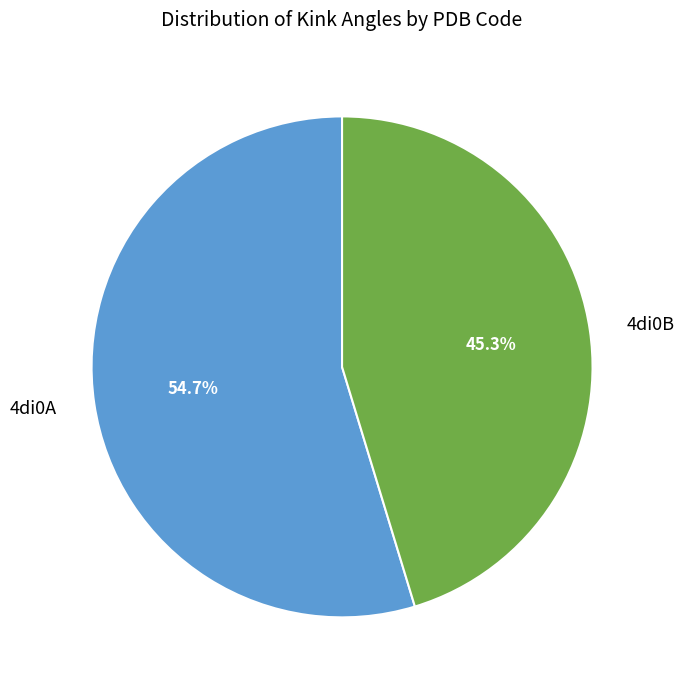

Between 4di0A and 4di0B, which is larger?

4di0A